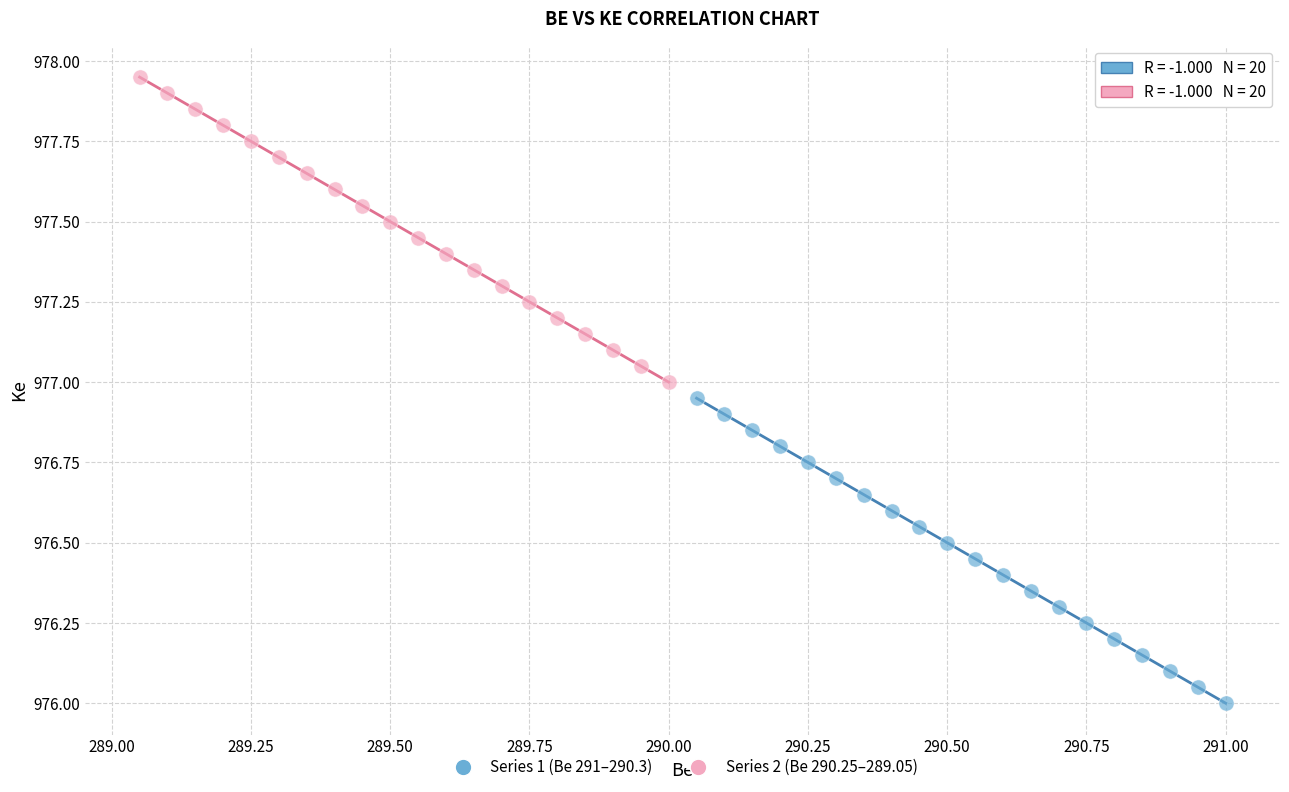

Which series reaches the maximum Y coordinate?

Series 2 (Be 290.25–289.05)